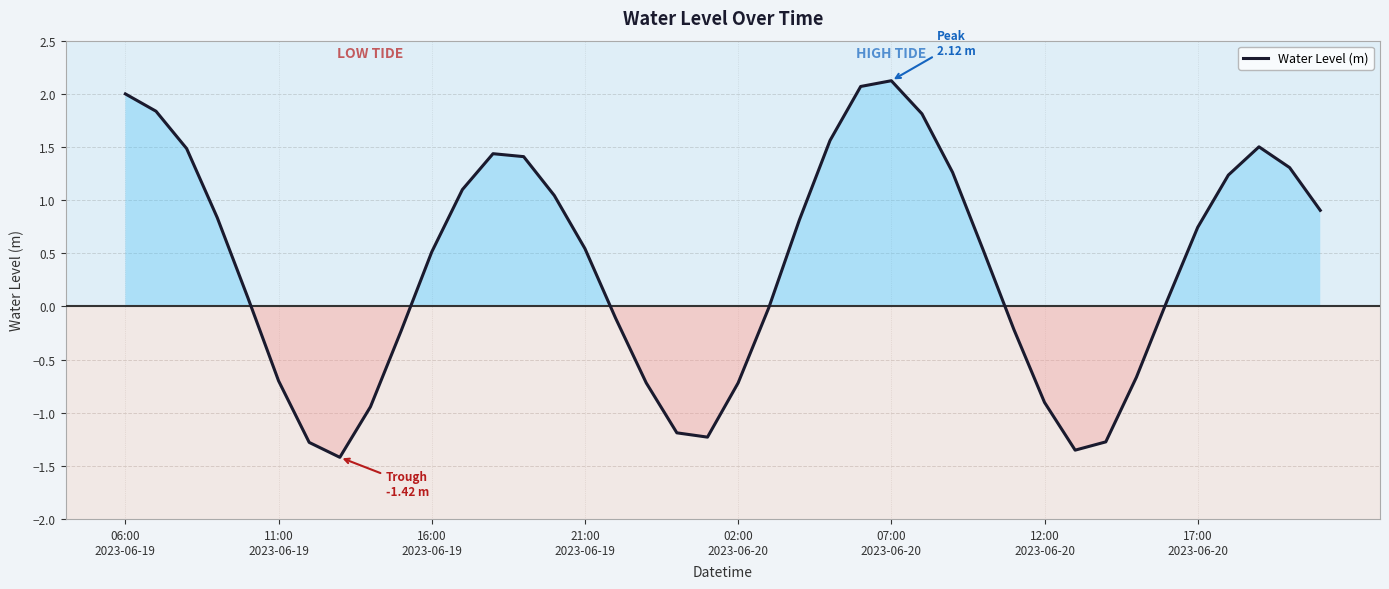

What is the difference between the maximum and minimum values?

3.5